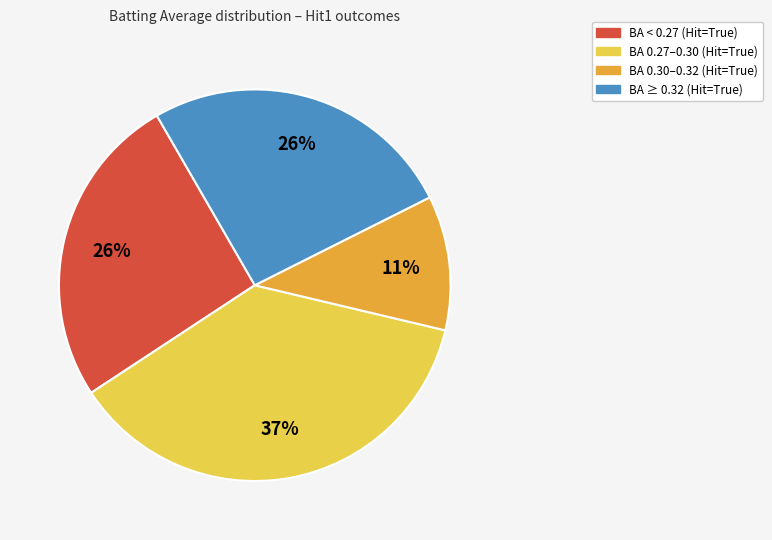

To the nearest percent, what is the difference between the largest and smallest slice percentages?

26%